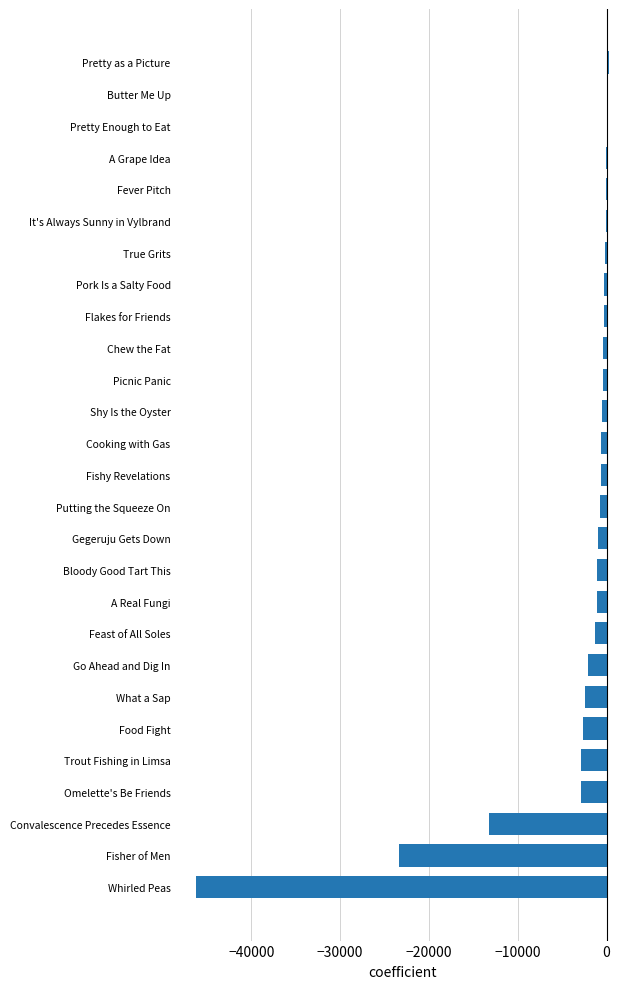

What is the approximate value at What a Sap?

-2420.2